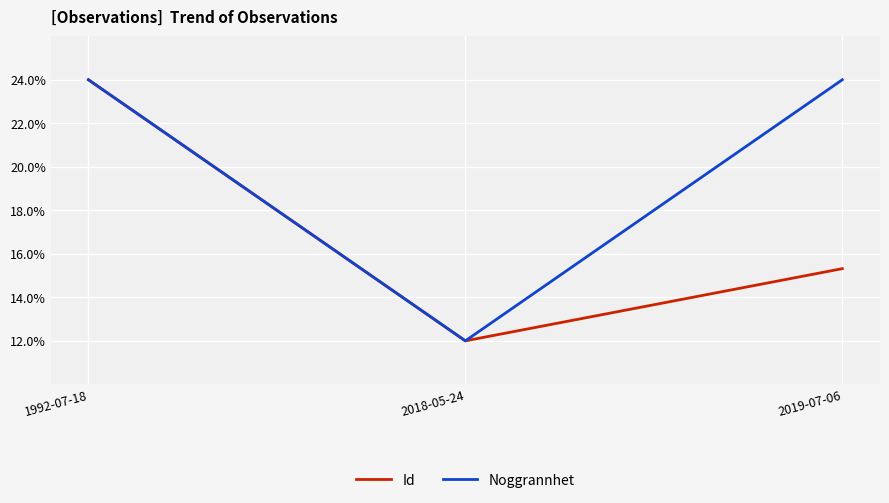

Count the Id values in the range 12 to 24.

3